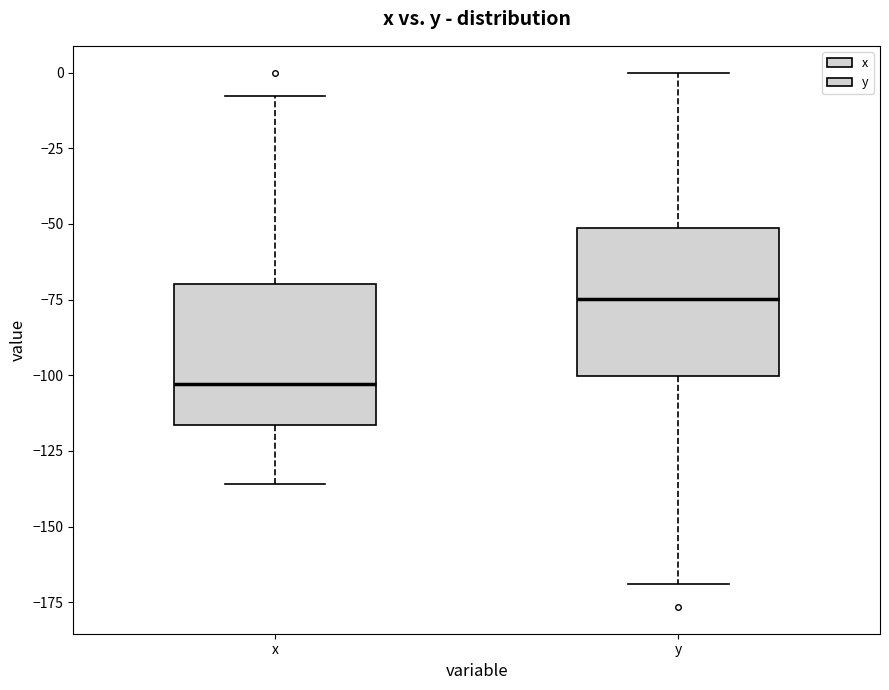

Which box's median line is the highest?

y